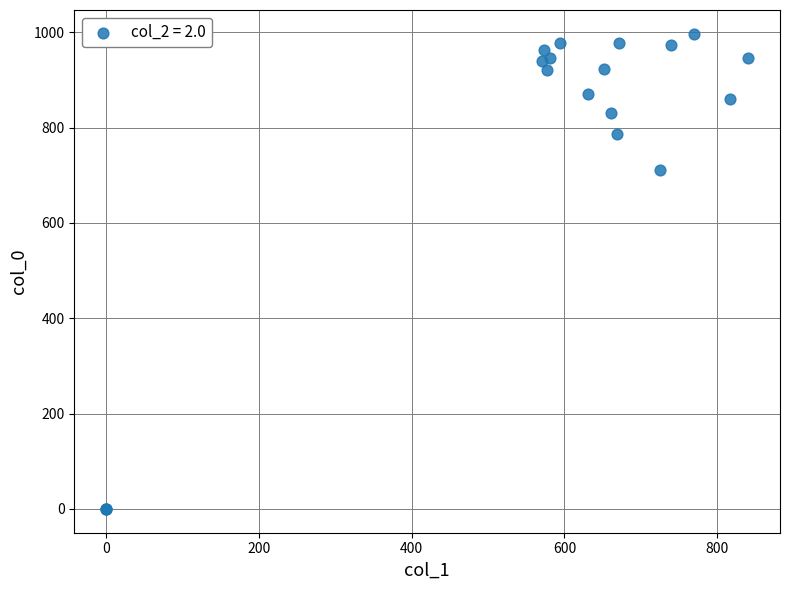

What Y value in the scatter plot is closest to 498?

710.0